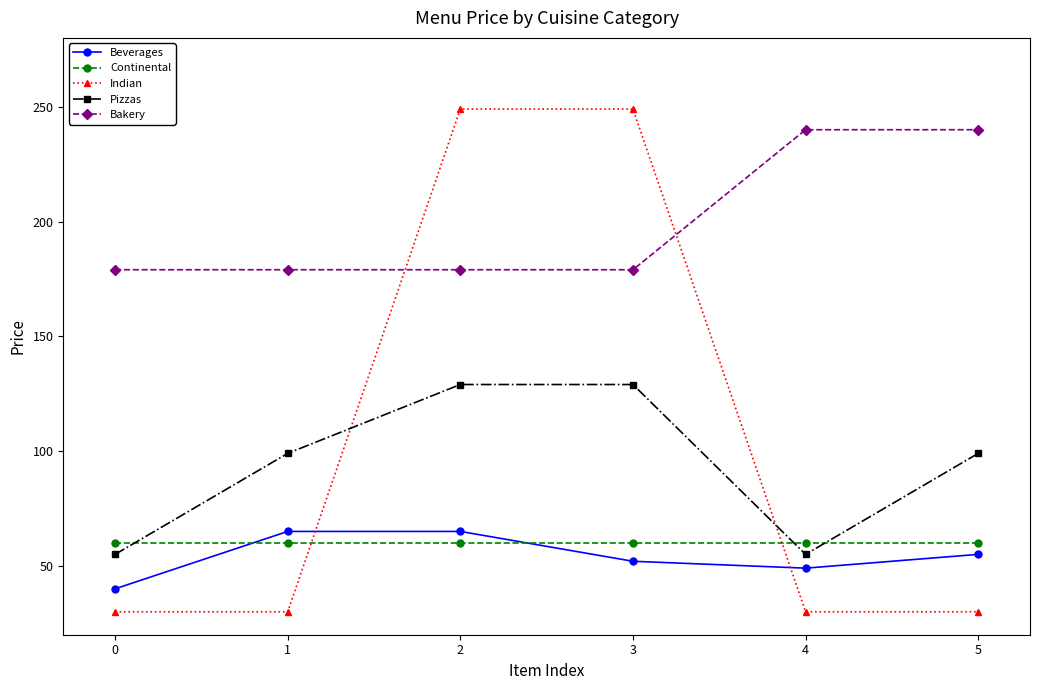

True or false: Bakery and Indian intersect in this chart.

True